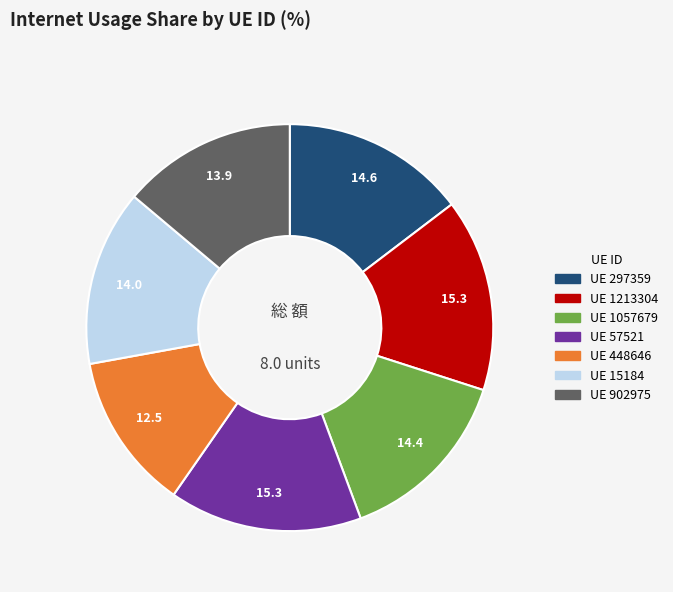

Is there any slice that represents more than half of the pie?

No